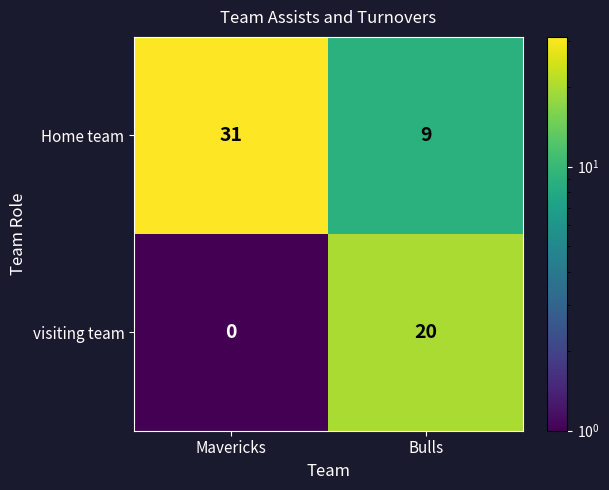

At which category does the chart reach its minimum across all series?

Mavericks